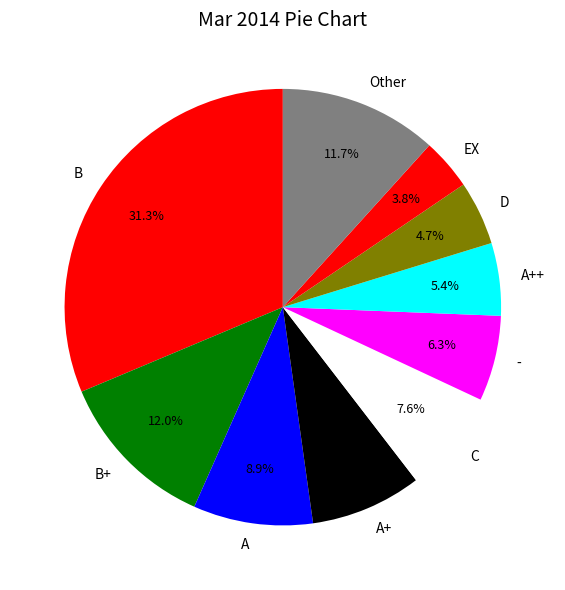

How many segments does this pie chart have?

10